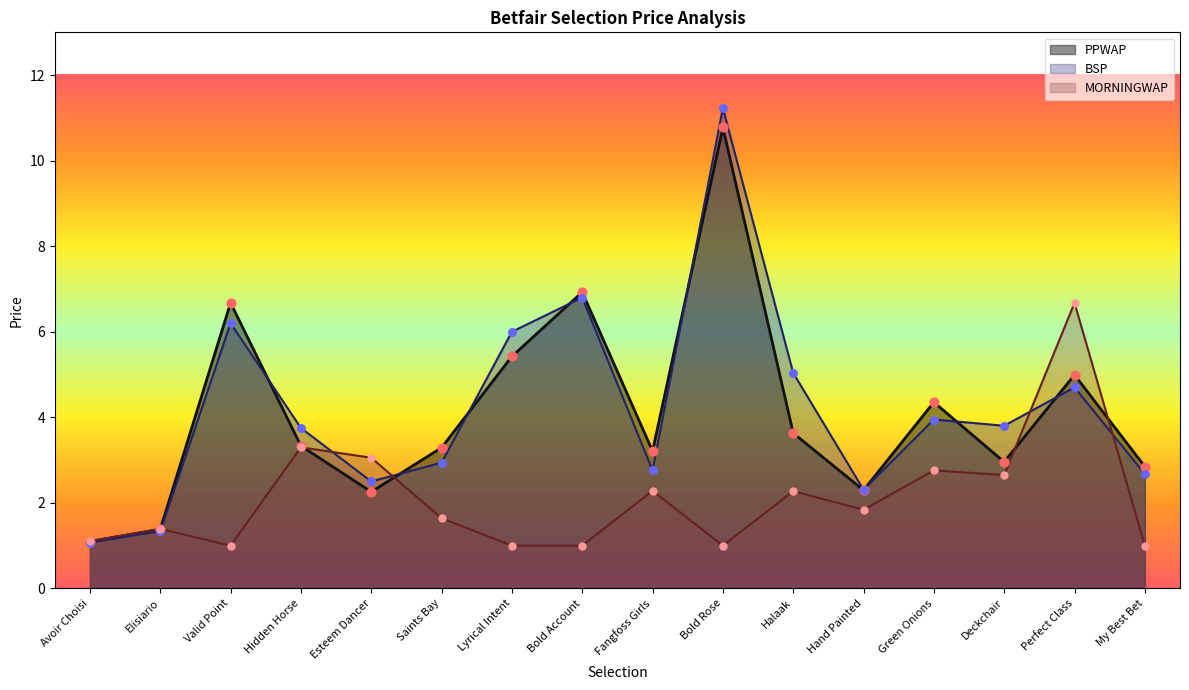

Which series has the widest spread of Y values?

BSP